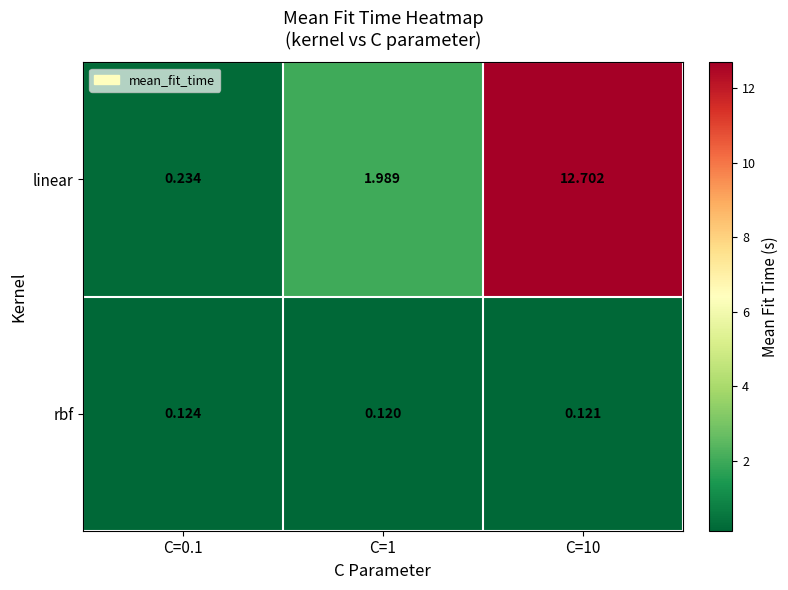

Between C=1 and C=10, which series saw the biggest shift?

linear